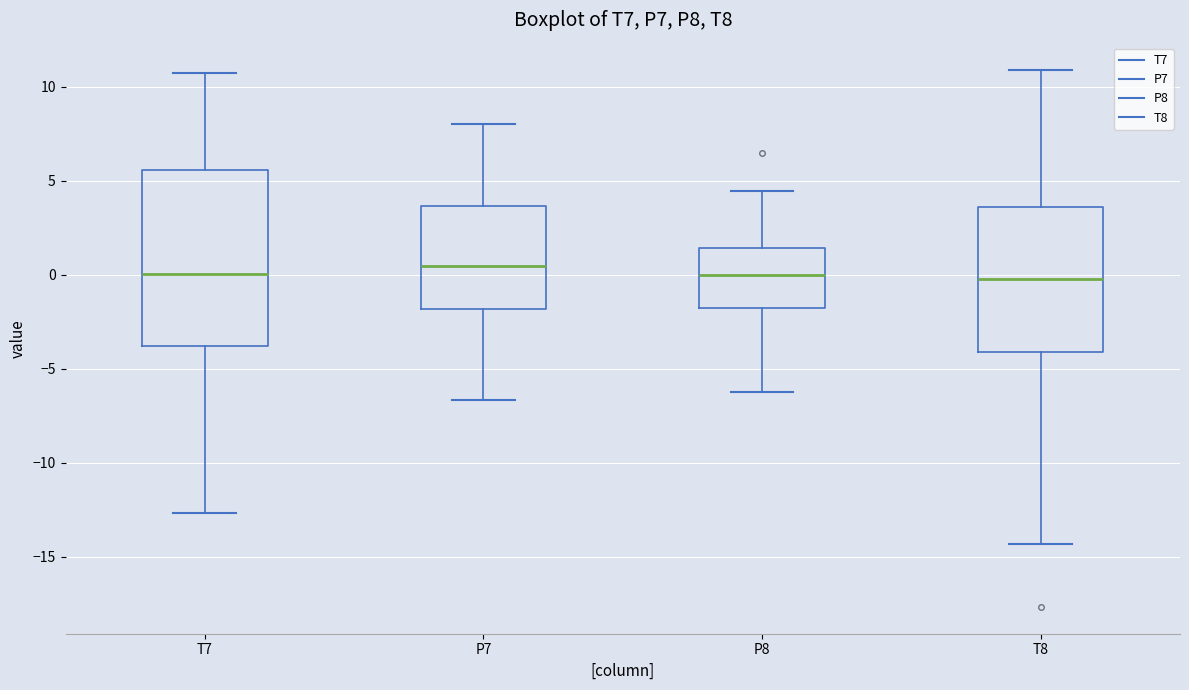

Where does the median line of the box for T8 sit on the y-axis? The values are not printed on the chart, so give them approximately, as read against the axis.

0.0